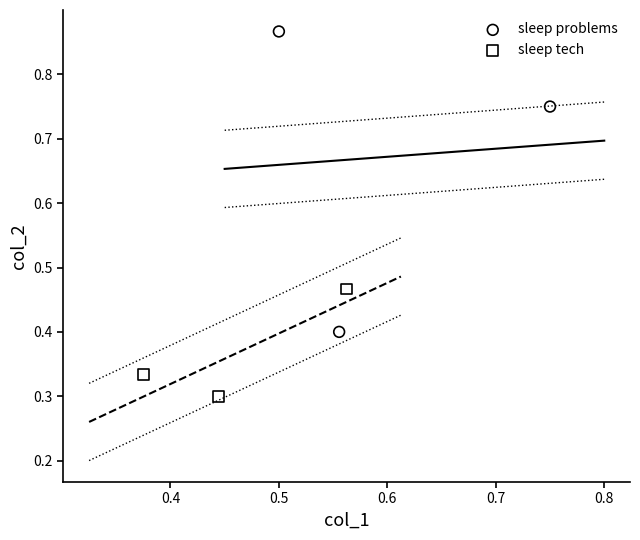

Which series reaches the minimum Y coordinate?

sleep tech